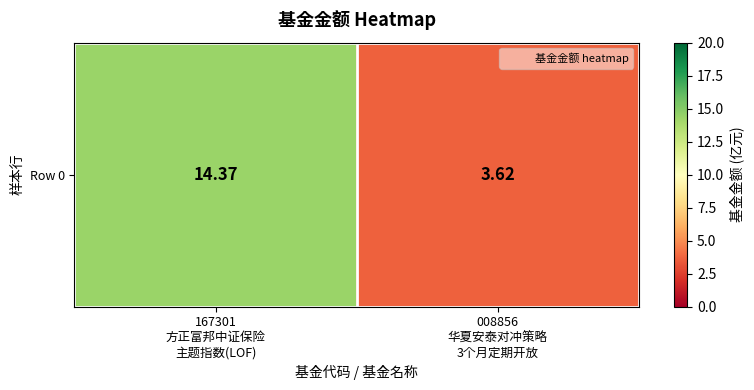

Reading left to right, extract all data points from this chart.

14.4	3.6